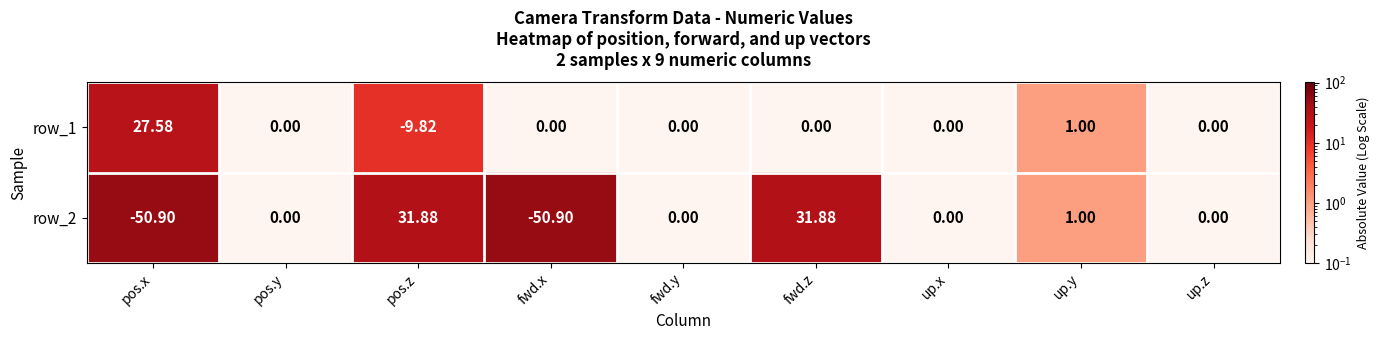

Which series has the largest total across all categories?

row_1